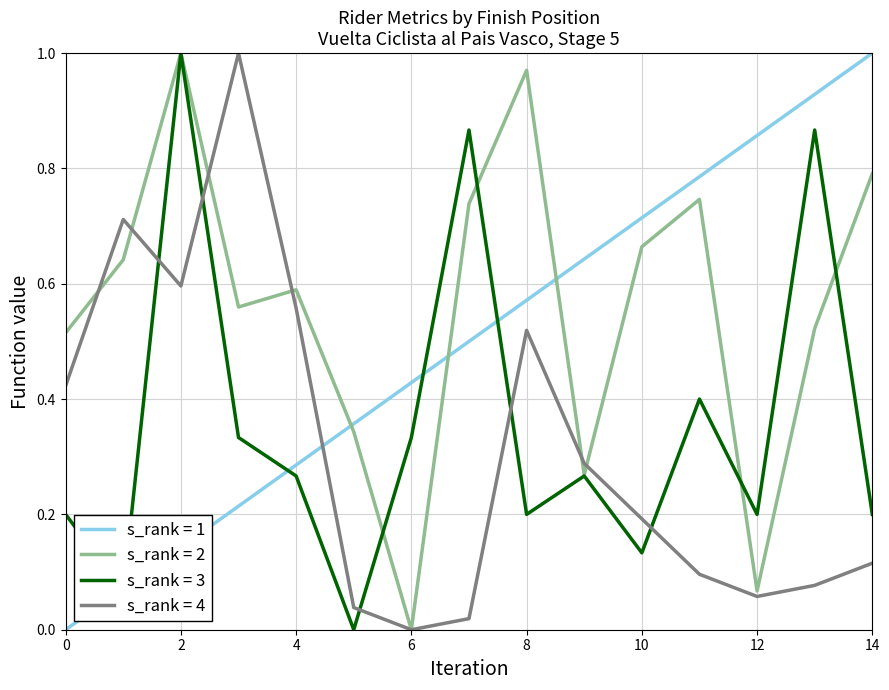

Which series has the largest total across all categories?

s_rank = 2